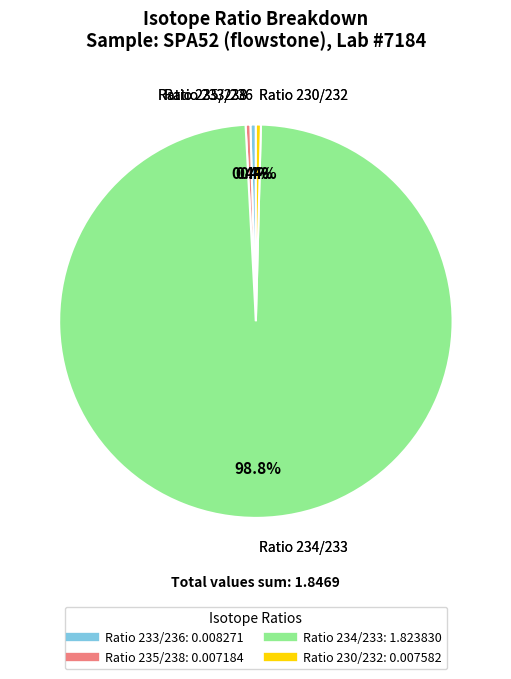

What percentage is the Ratio 234/233 slice, to the nearest percent?

99%